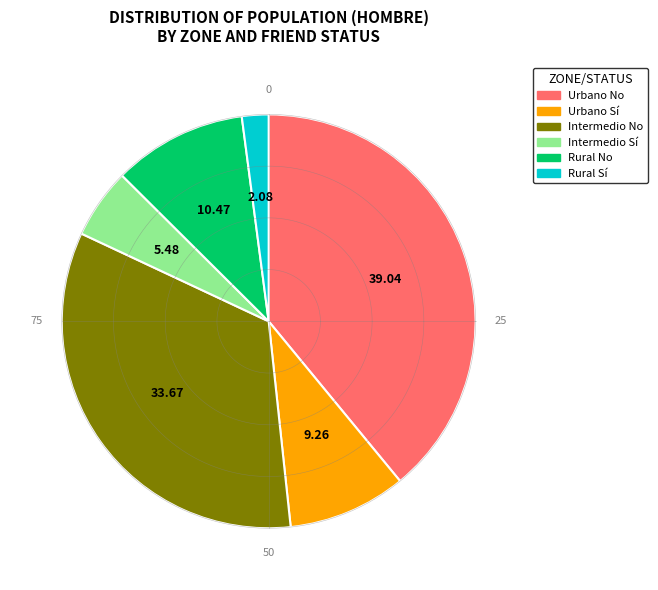

Rank the categories by value from lowest to highest.

Rural Sí, Intermedio Sí, Urbano Sí, Rural No, Intermedio No, Urbano No